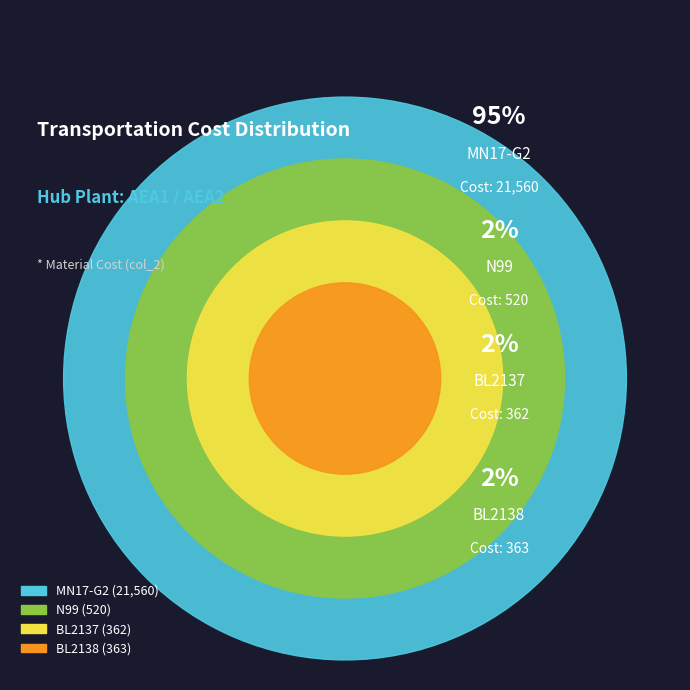

What is the ratio of the value at MN17-G2 to the value at BL2137?

59.6